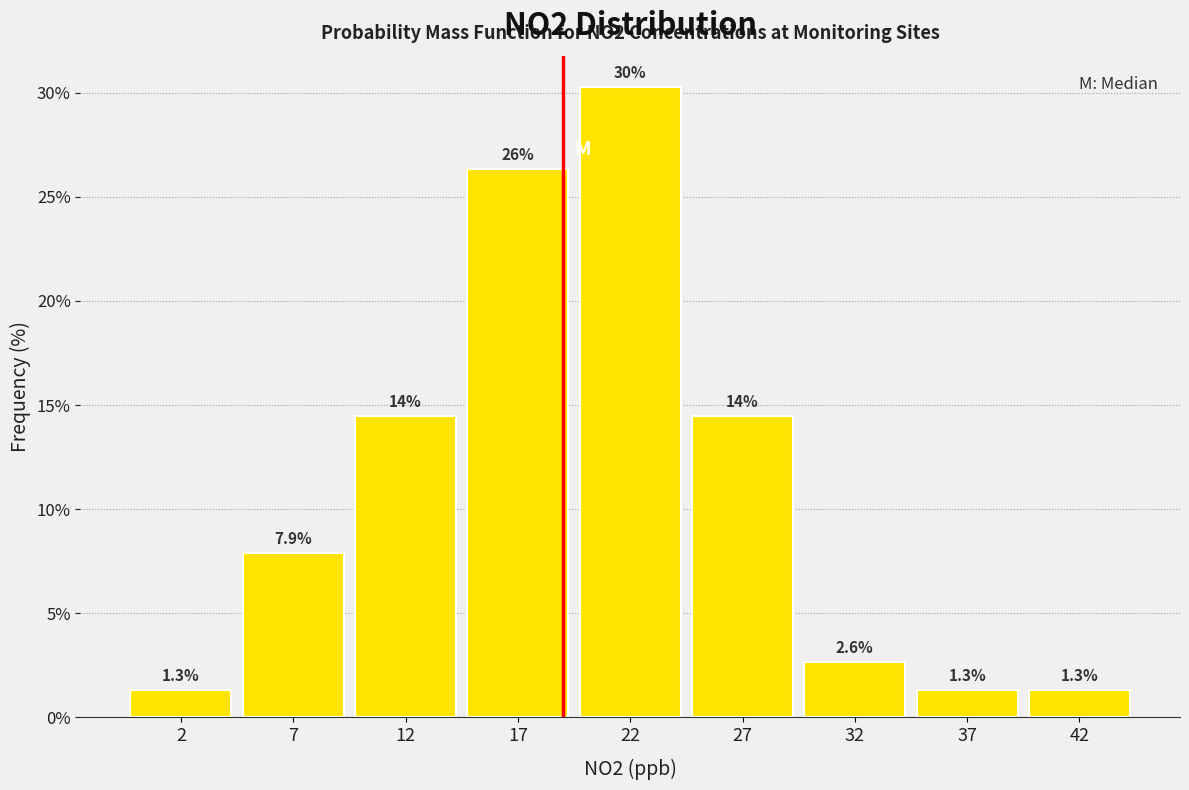

Reading left to right, what are all the values shown in this chart?

1.3	7.9	14.5	26.3	30.3	14.5	2.6	1.3	1.3